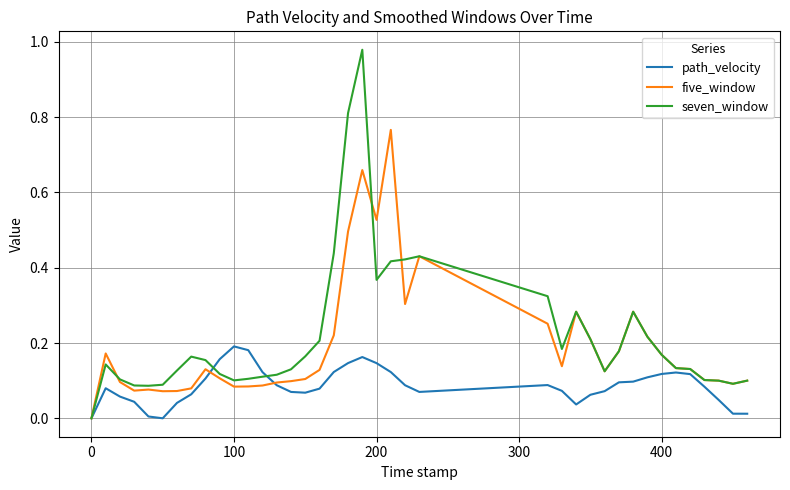

List the series in order of their peak value, lowest first.

path_velocity, five_window, seven_window